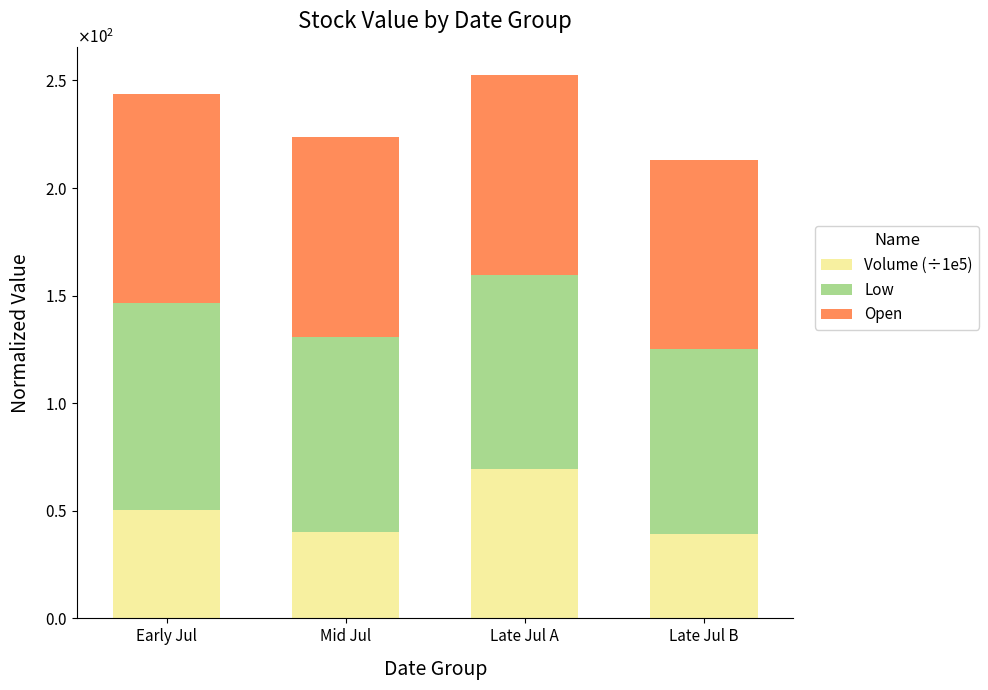

What are all the series names shown in the legend?

Volume (÷1e5), Low, Open